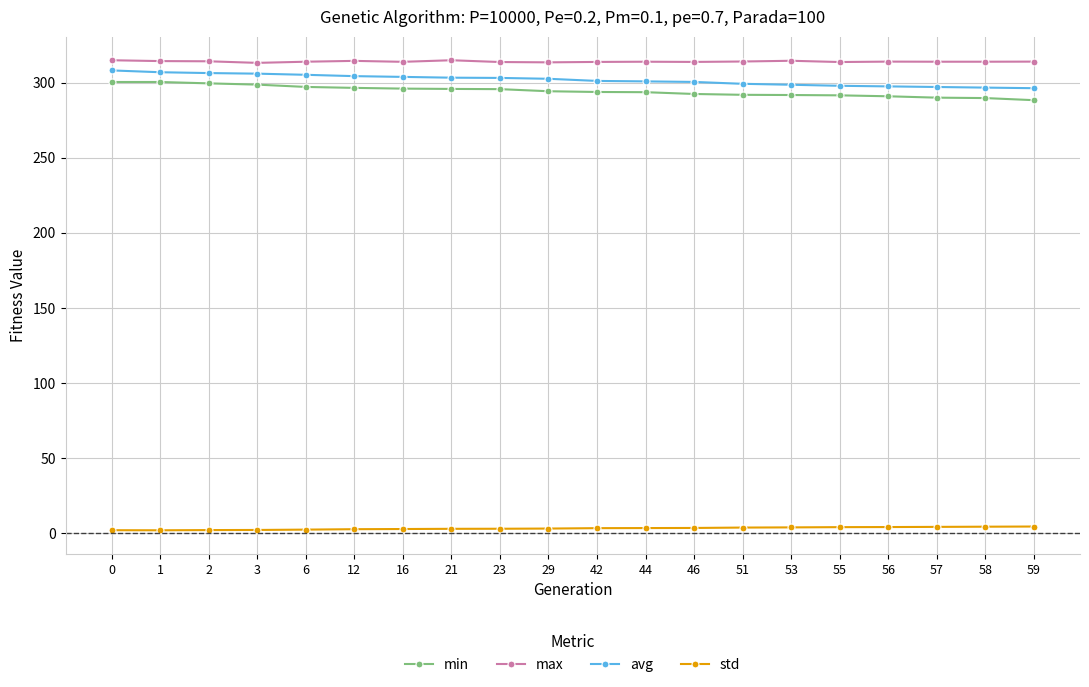

What is the total value across all series at 2?

922.2